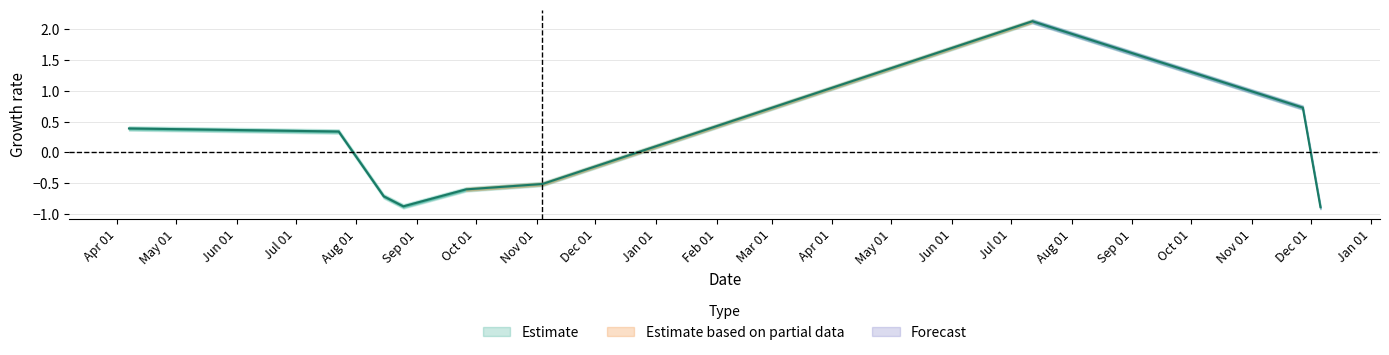

List the labels in order of value, largest first.

2017-07-12, 2017-11-27, 2016-04-07, 2016-07-23, 2016-11-04, 2016-09-26, 2016-08-15, 2016-08-25, 2017-12-06